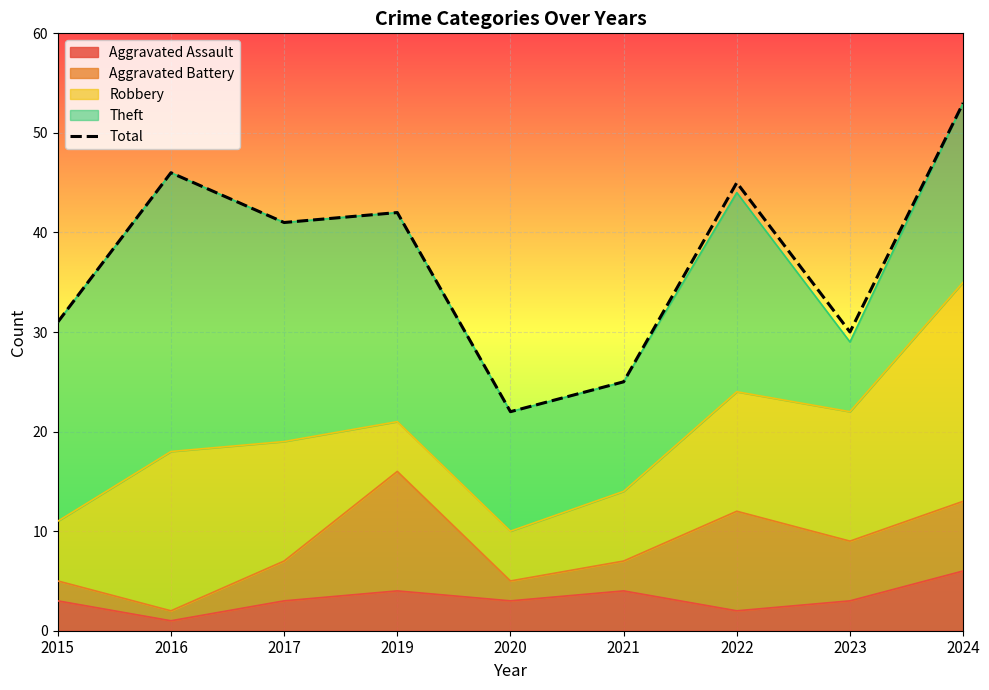

What is the value of the 9th point from the left?

53